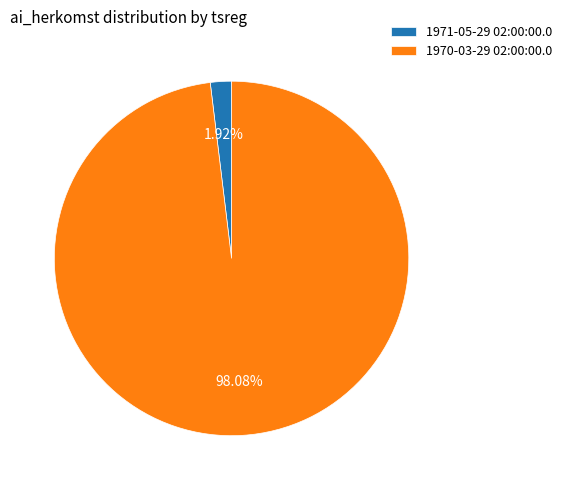

Which has a higher value, 1970-03-29 02:00:00.0 or 1971-05-29 02:00:00.0?

1970-03-29 02:00:00.0